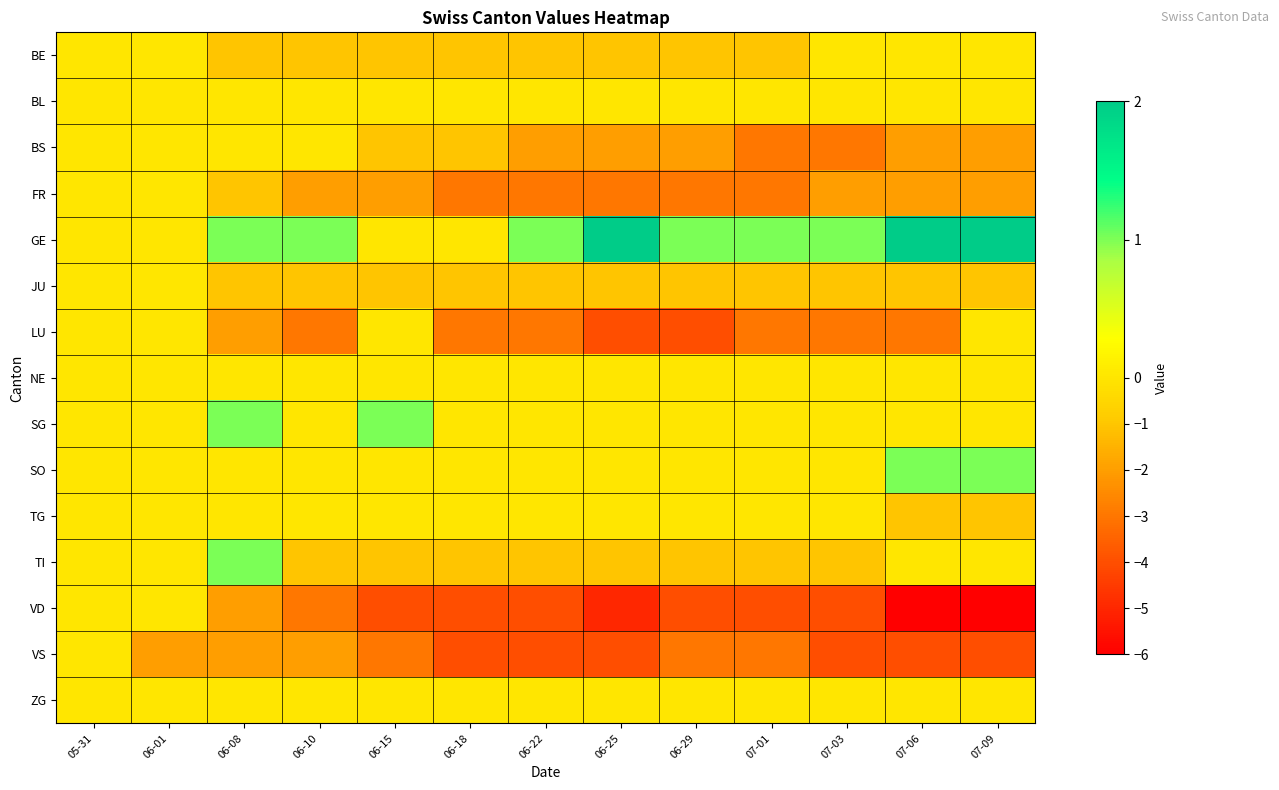

Reading left to right, transcribe all the data shown in this chart.

BE: 05-31=0	06-01=0	06-08=-1	06-10=-1	06-15=-1	06-18=-1	06-22=-1	06-25=-1	06-29=-1	07-01=-1	07-03=0	07-06=0	07-09=0
BL: 05-31=0	06-01=0	06-08=0	06-10=0	06-15=0	06-18=0	06-22=0	06-25=0	06-29=0	07-01=0	07-03=0	07-06=0	07-09=0
BS: 05-31=0	06-01=0	06-08=0	06-10=0	06-15=-1	06-18=-1	06-22=-2	06-25=-2	06-29=-2	07-01=-3	07-03=-3	07-06=-2	07-09=-2
FR: 05-31=0	06-01=0	06-08=-1	06-10=-2	06-15=-2	06-18=-3	06-22=-3	06-25=-3	06-29=-3	07-01=-3	07-03=-2	07-06=-2	07-09=-2
GE: 05-31=0	06-01=0	06-08=1	06-10=1	06-15=0	06-18=0	06-22=1	06-25=2	06-29=1	07-01=1	07-03=1	07-06=2	07-09=2
JU: 05-31=0	06-01=0	06-08=-1	06-10=-1	06-15=-1	06-18=-1	06-22=-1	06-25=-1	06-29=-1	07-01=-1	07-03=-1	07-06=-1	07-09=-1
LU: 05-31=0	06-01=0	06-08=-2	06-10=-3	06-15=0	06-18=-3	06-22=-3	06-25=-4	06-29=-4	07-01=-3	07-03=-3	07-06=-3	07-09=0
NE: 05-31=0	06-01=0	06-08=0	06-10=0	06-15=0	06-18=0	06-22=0	06-25=0	06-29=0	07-01=0	07-03=0	07-06=0	07-09=0
SG: 05-31=0	06-01=0	06-08=1	06-10=0	06-15=1	06-18=0	06-22=0	06-25=0	06-29=0	07-01=0	07-03=0	07-06=0	07-09=0
SO: 05-31=0	06-01=0	06-08=0	06-10=0	06-15=0	06-18=0	06-22=0	06-25=0	06-29=0	07-01=0	07-03=0	07-06=1	07-09=1
TG: 05-31=0	06-01=0	06-08=0	06-10=0	06-15=0	06-18=0	06-22=0	06-25=0	06-29=0	07-01=0	07-03=0	07-06=-1	07-09=-1
TI: 05-31=0	06-01=0	06-08=1	06-10=-1	06-15=-1	06-18=-1	06-22=-1	06-25=-1	06-29=-1	07-01=-1	07-03=-1	07-06=0	07-09=0
VD: 05-31=0	06-01=0	06-08=-2	06-10=-3	06-15=-4	06-18=-4	06-22=-4	06-25=-5	06-29=-4	07-01=-4	07-03=-4	07-06=-6	07-09=-6
VS: 05-31=0	06-01=-2	06-08=-2	06-10=-2	06-15=-3	06-18=-4	06-22=-4	06-25=-4	06-29=-3	07-01=-3	07-03=-4	07-06=-4	07-09=-4
ZG: 05-31=0	06-01=0	06-08=0	06-10=0	06-15=0	06-18=0	06-22=0	06-25=0	06-29=0	07-01=0	07-03=0	07-06=0	07-09=0